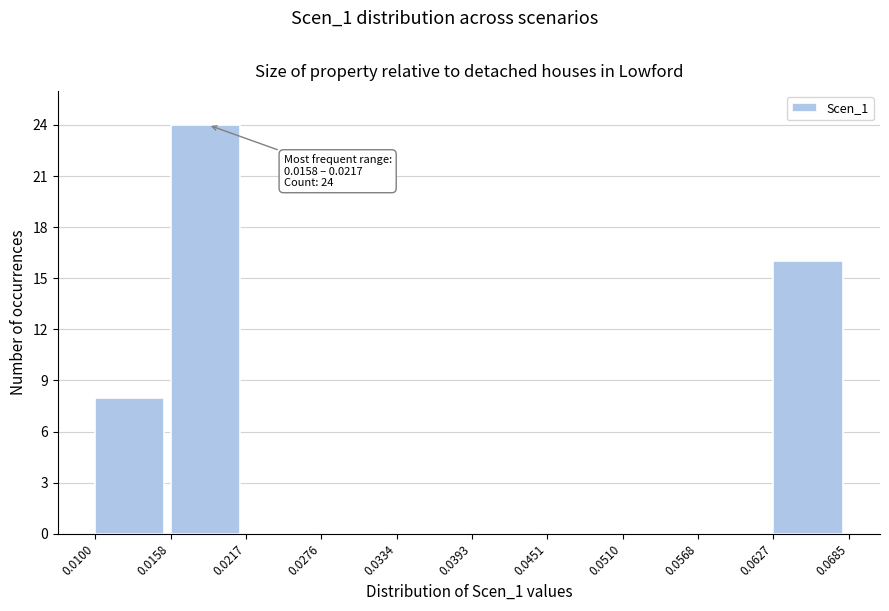

Over which range of the x-axis is the bar tallest?

0.0158 to 0.0217